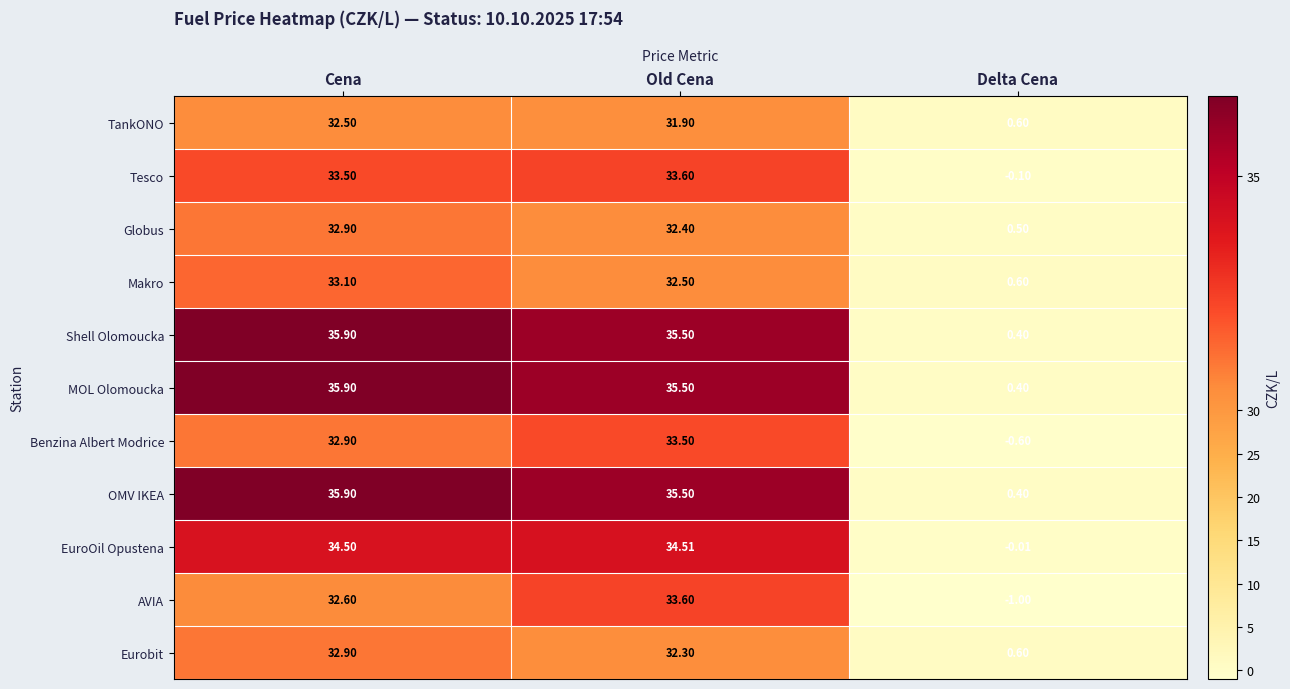

Which category has the highest value across all series?

Cena